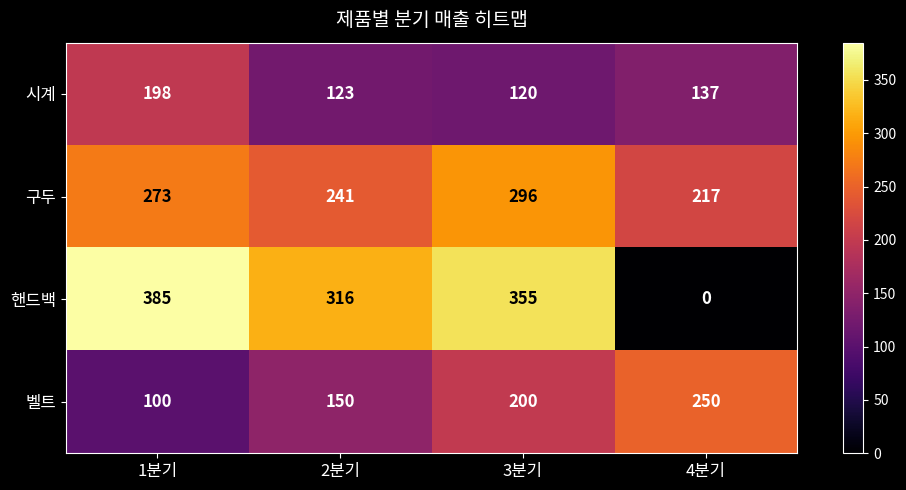

How many categories are shown in the chart?

4